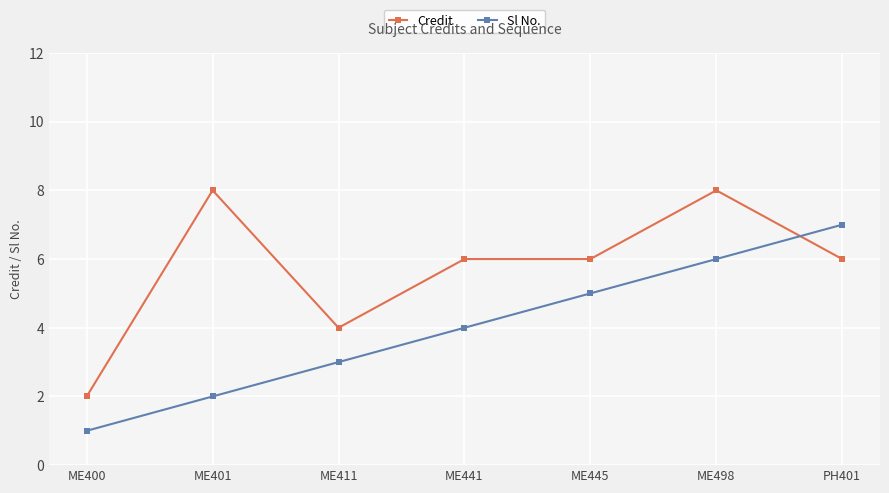

How many data points in Sl No. are less than 4?

3